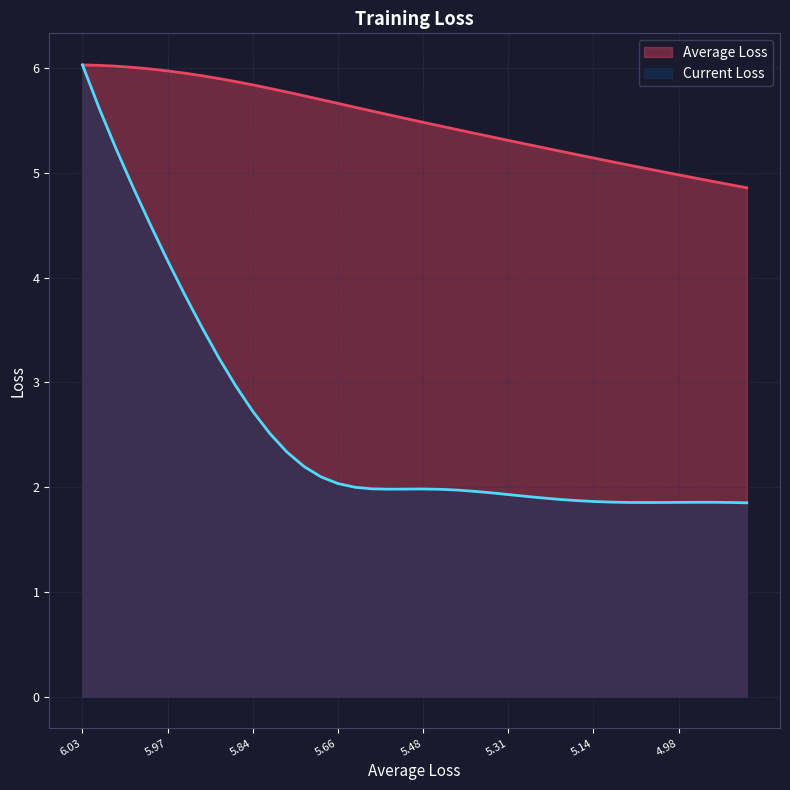

What are all the series names shown in the legend?

Average Loss, Current Loss